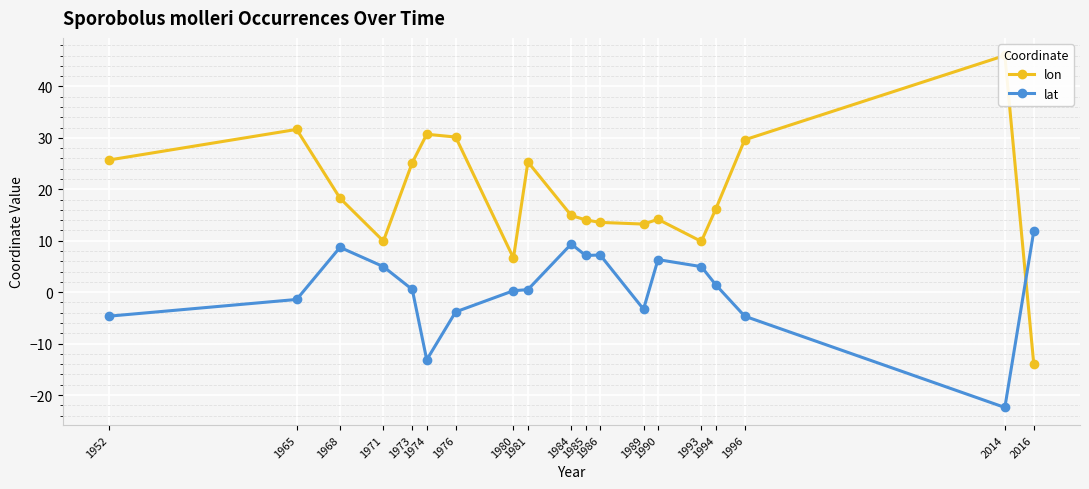

At which category is the sum across all series the highest?

1965